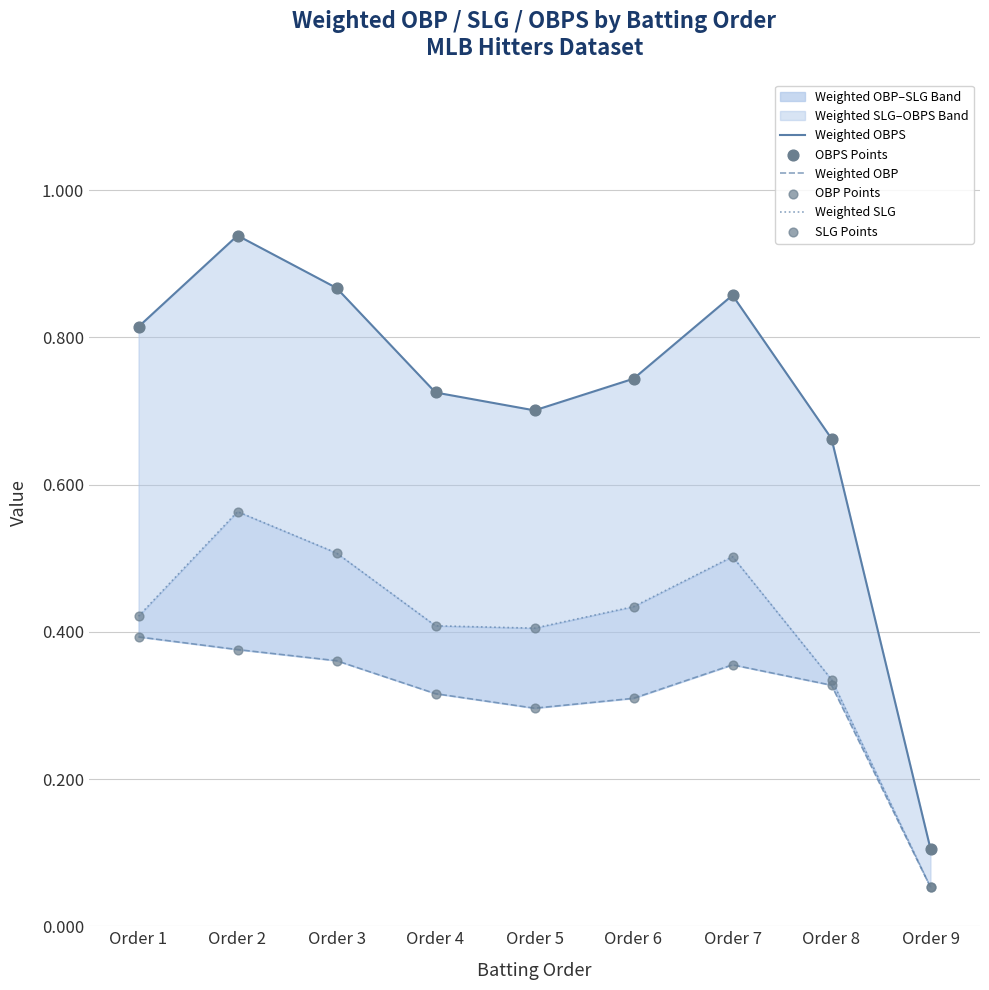

What are all the series names shown in the legend?

Weighted OBPS, Weighted OBP, Weighted SLG, OBPS Points, OBP Points, SLG Points